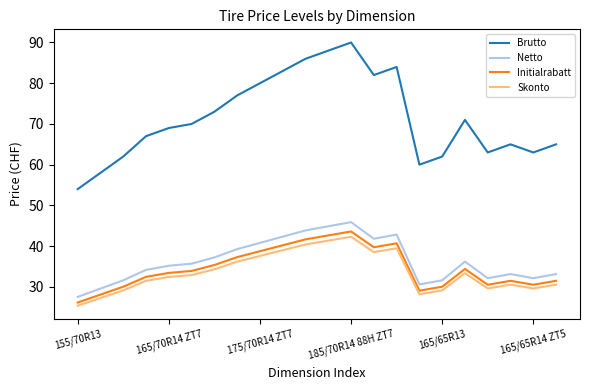

How many lines are shown in the chart?

4